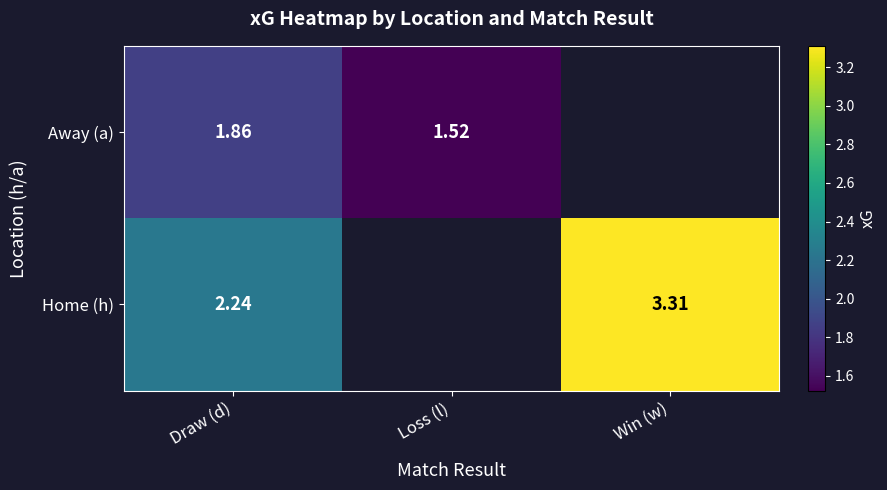

Which has a higher value, Draw (d) or Win (w)?

Win (w)